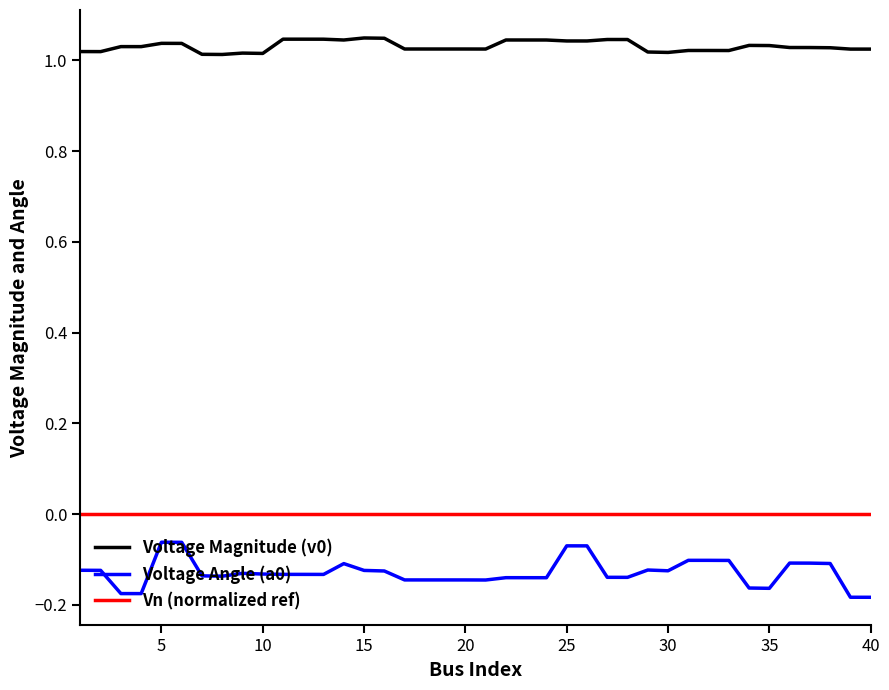

Which series has the largest total across all categories?

Voltage Magnitude (v0)